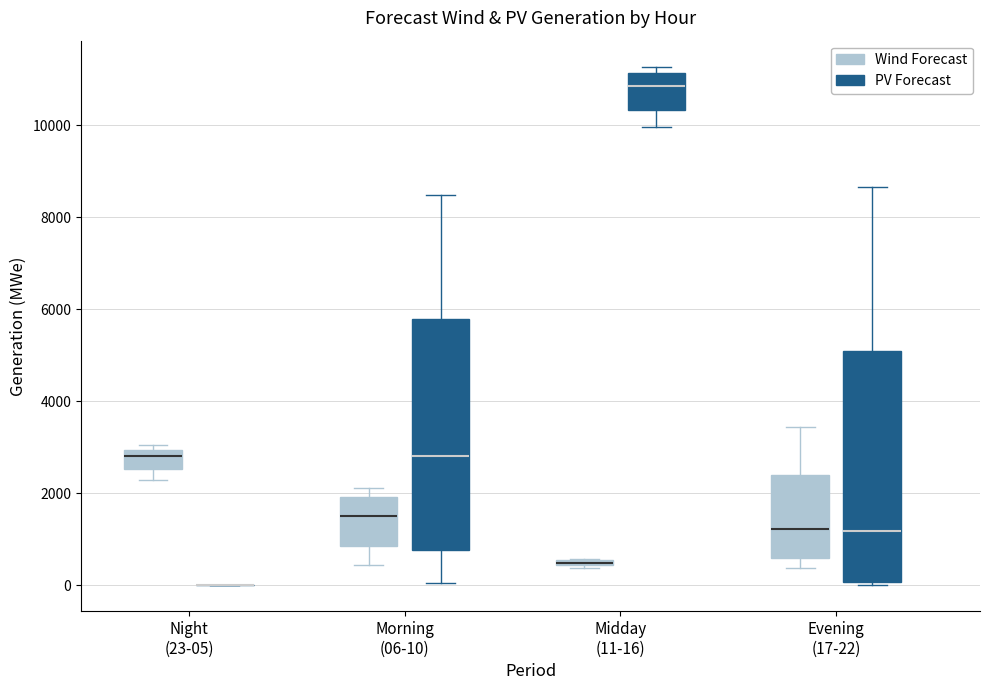

Where is the lower edge of the box for Evening (17-22) (Wind Forecast) on the y-axis? The values are not printed on the chart, so give them approximately, as read against the axis.

600